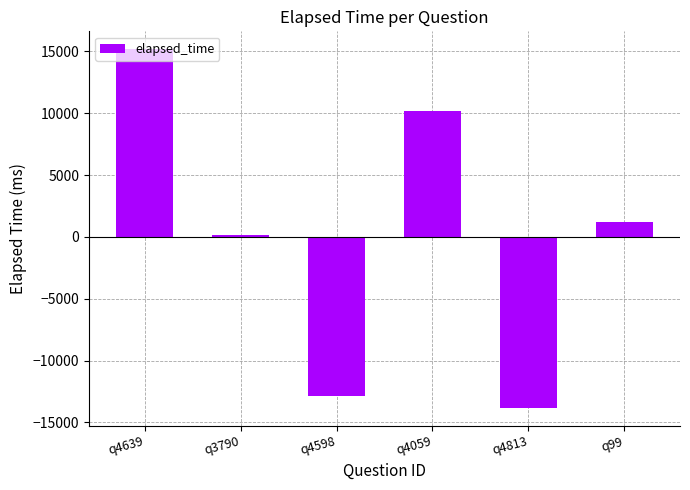

At which label does the data first exceed 1166?

q4639